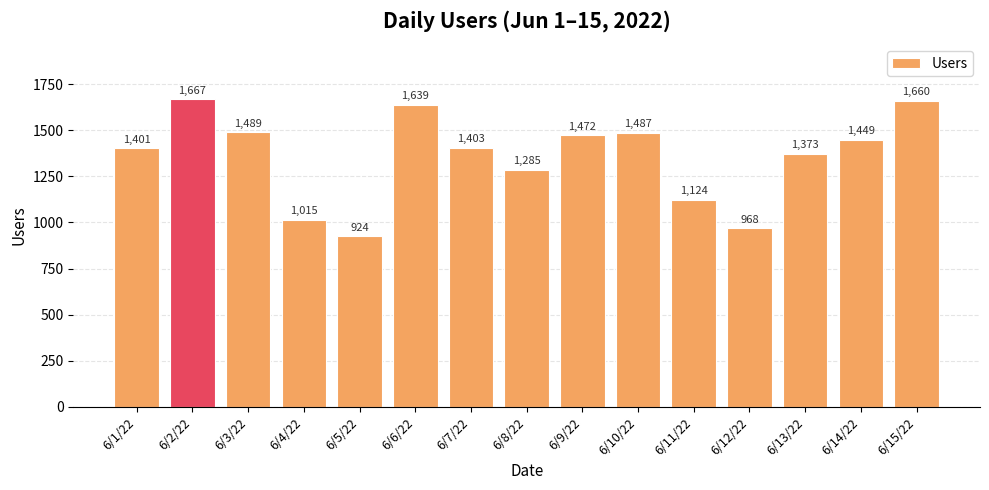

How many data points does each series have?

15